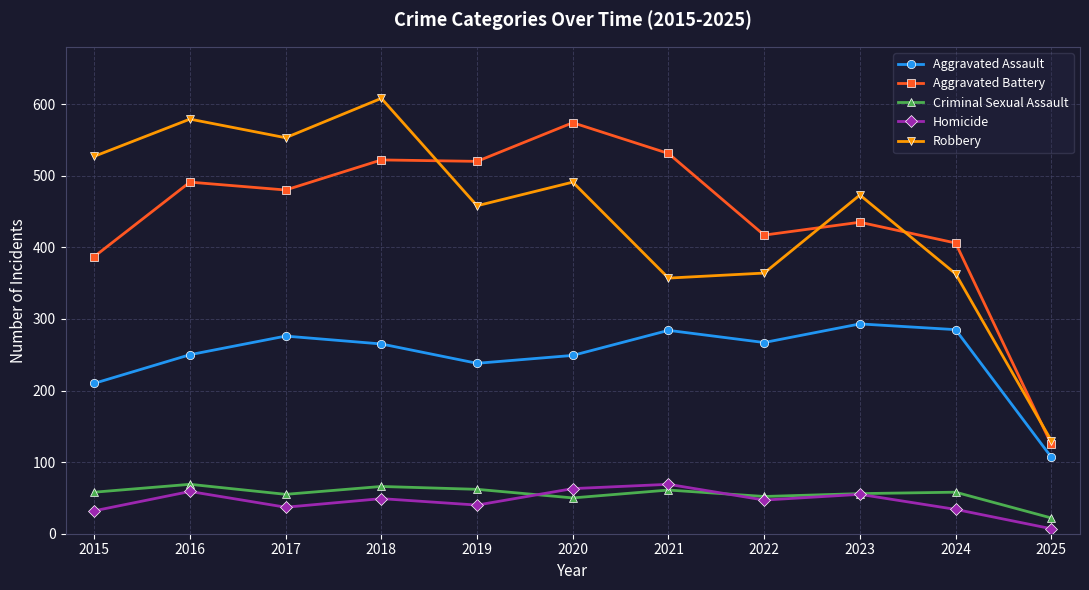

In Robbery, how many points are lower than both neighbors (excluding endpoints)?

3